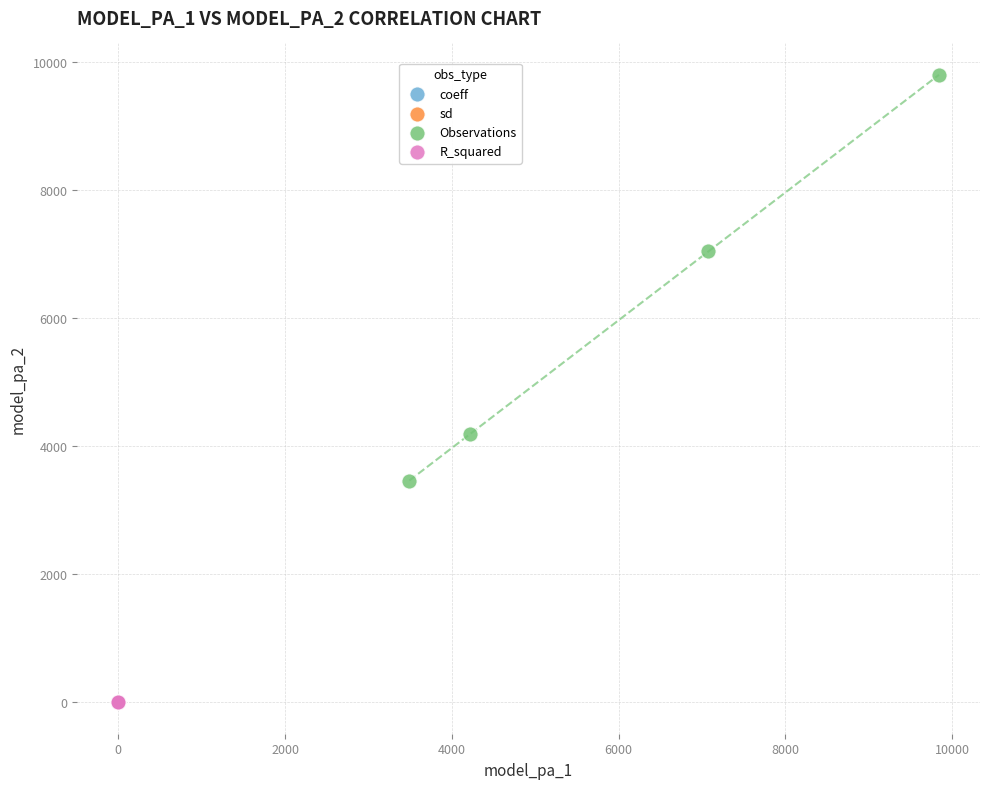

Which series contains the highest Y value?

Observations